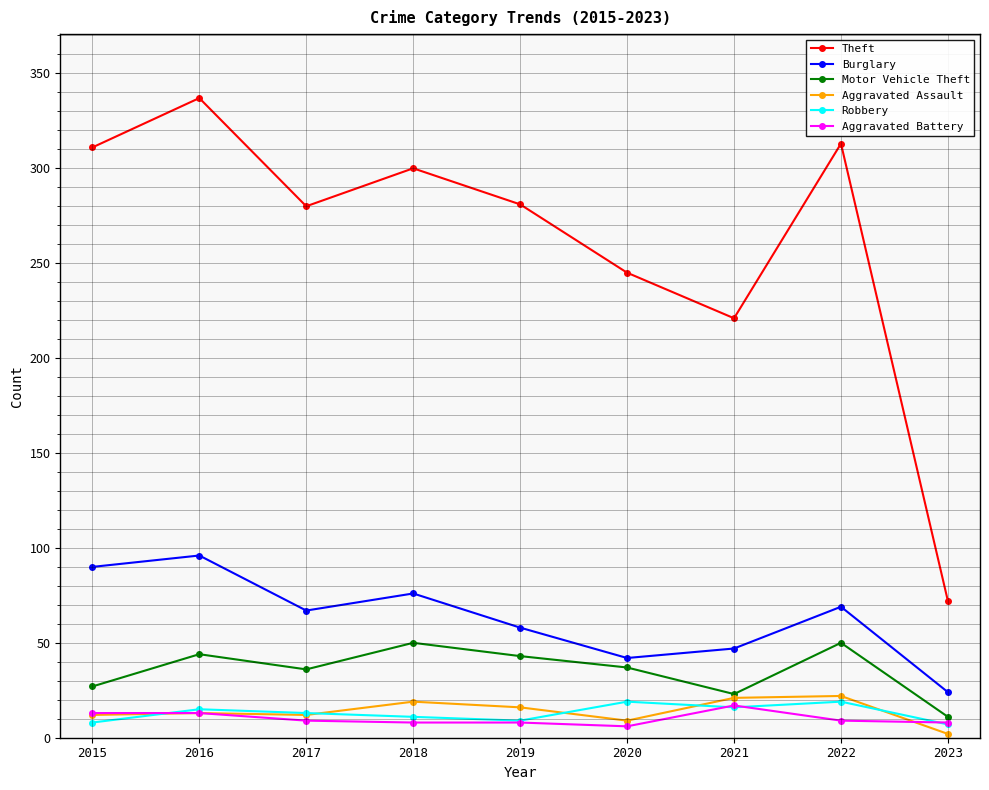

Where is the first local maximum for Theft?

2016